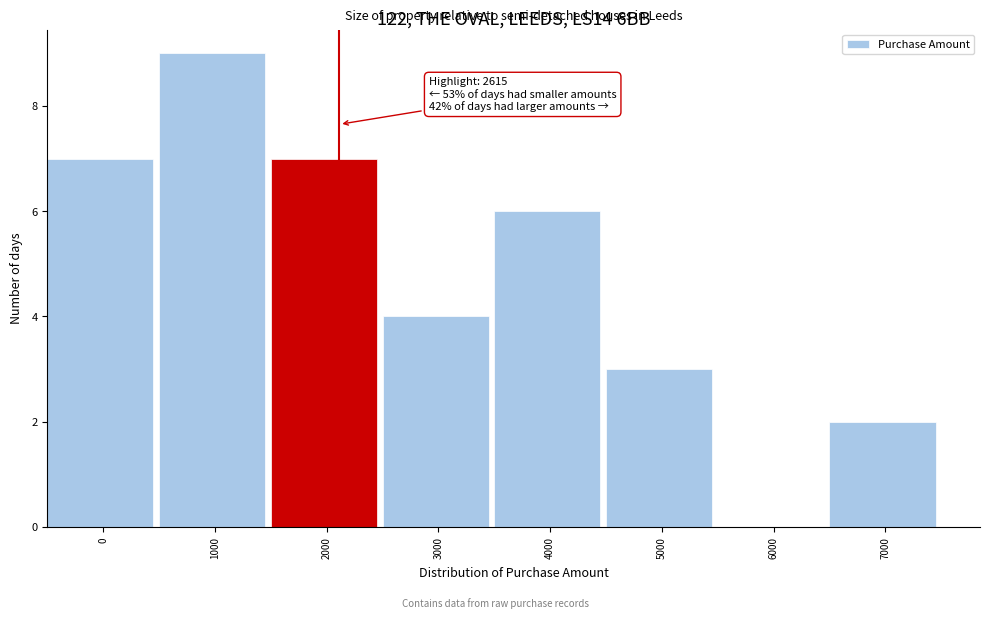

Reading right to left, extract all data points from this chart.

7000=2	6000=0	5000=3	4000=6	3000=4	2000=7	1000=9	0=7